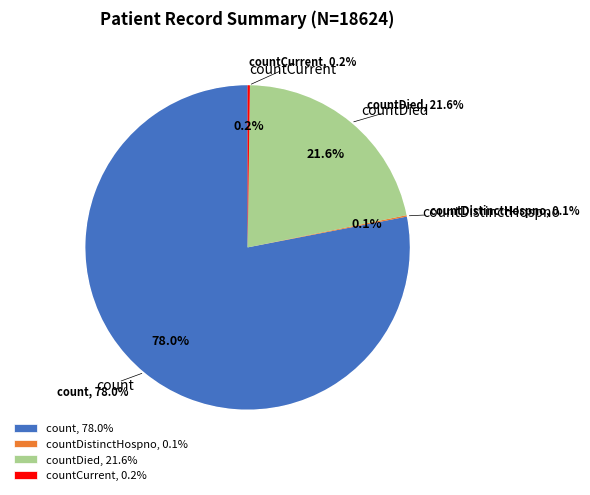

Which category has the biggest portion of the pie?

count